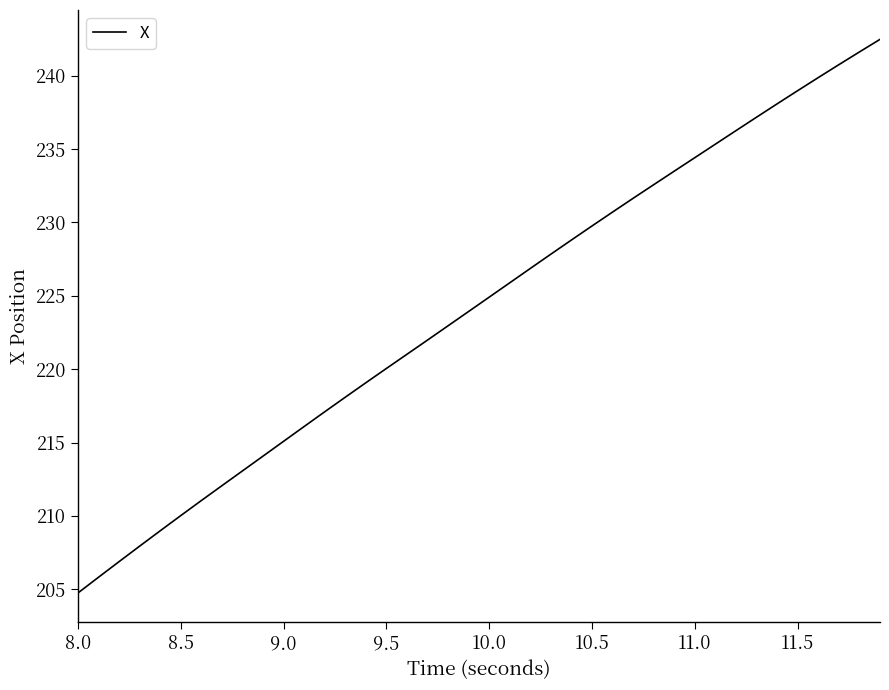

What is the difference between the maximum and minimum values?

37.7